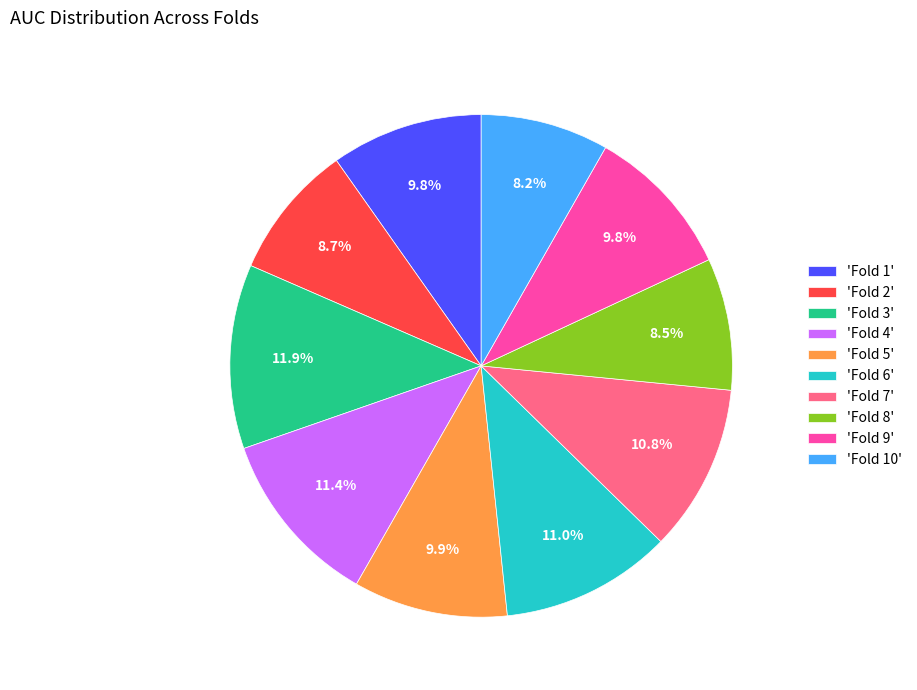

Combined, do 'Fold 10' and 'Fold 7' account for over 50%?

No